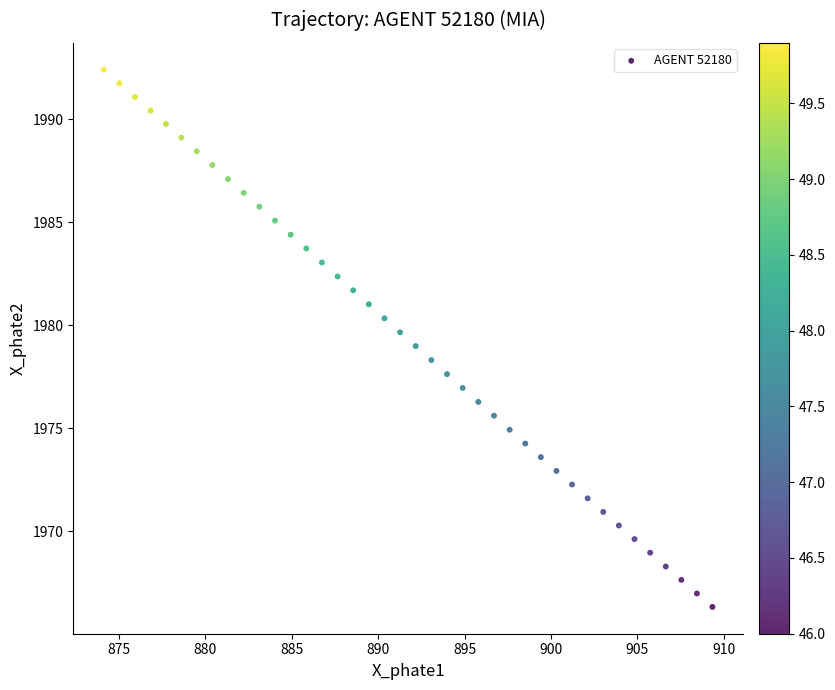

What is the range of X values (max minus min)?

35.2